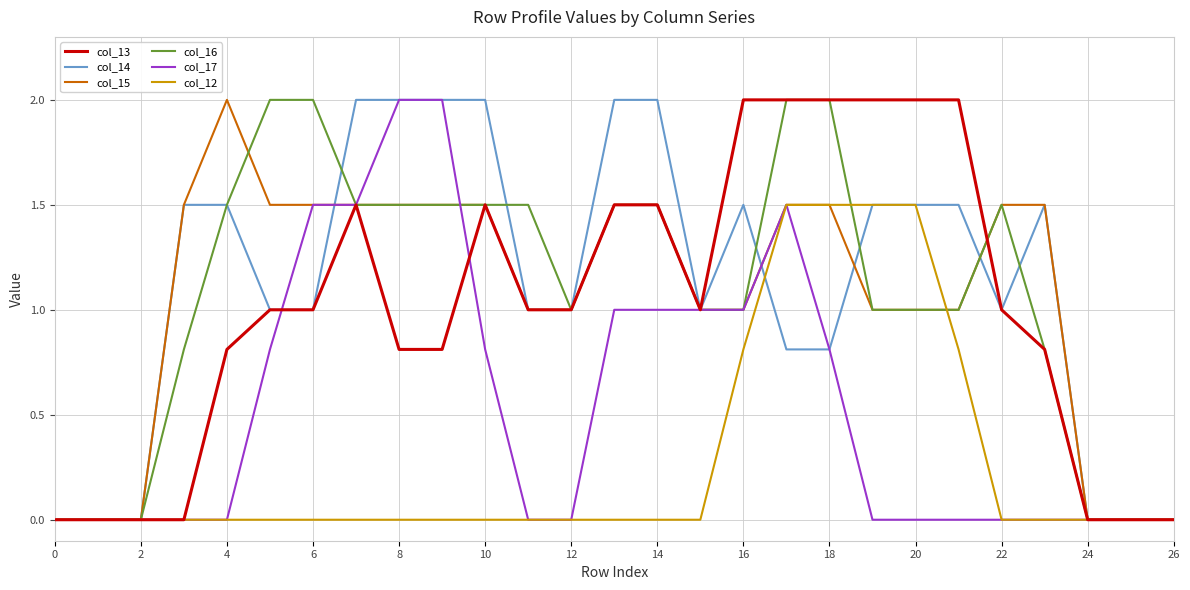

What is the maximum value shown in the chart?

2.0